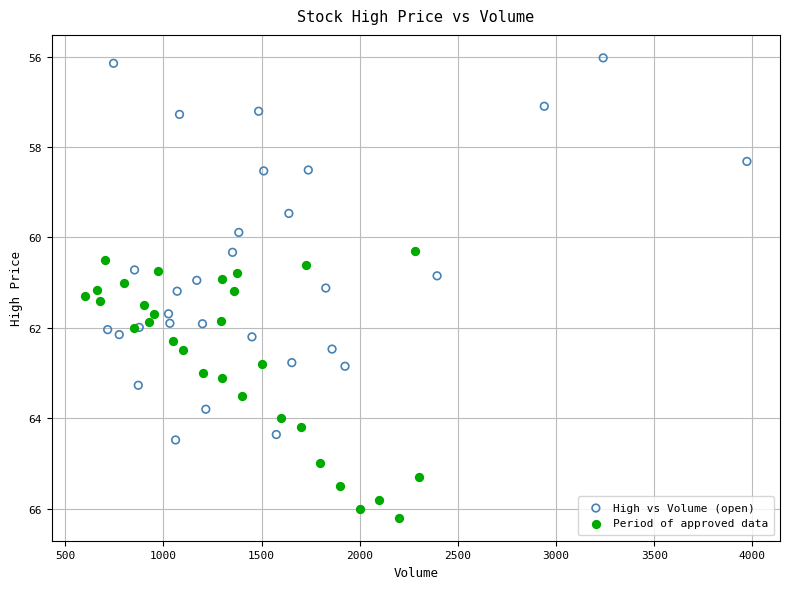

Which series contains the lowest Y value?

High vs Volume (open)